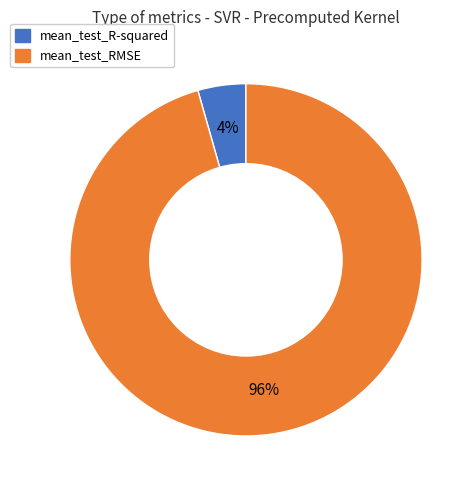

What is the smallest slice in the pie chart?

mean_test_R-squared